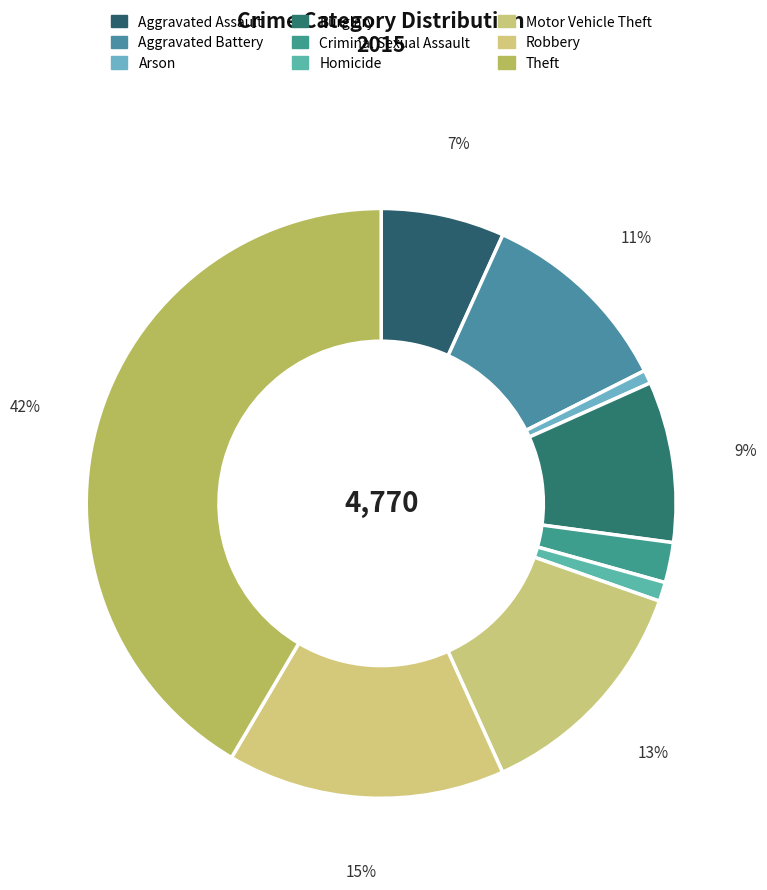

Combined, do Homicide and Motor Vehicle Theft account for over 50%?

No